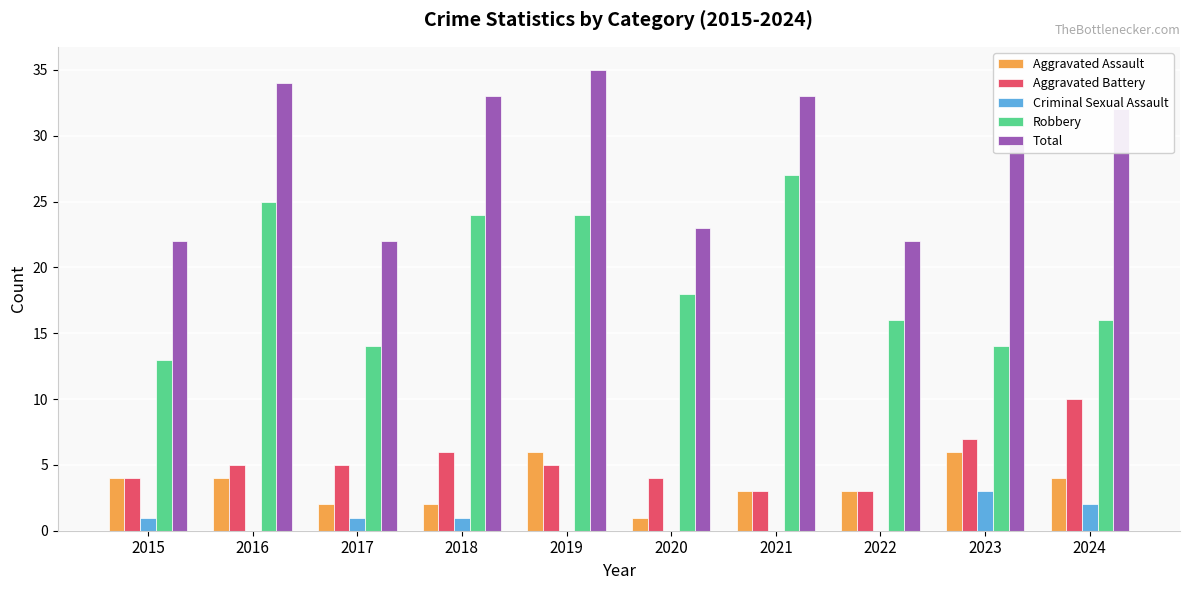

The value of Aggravated Assault at 2015 is 1. True or false?

False